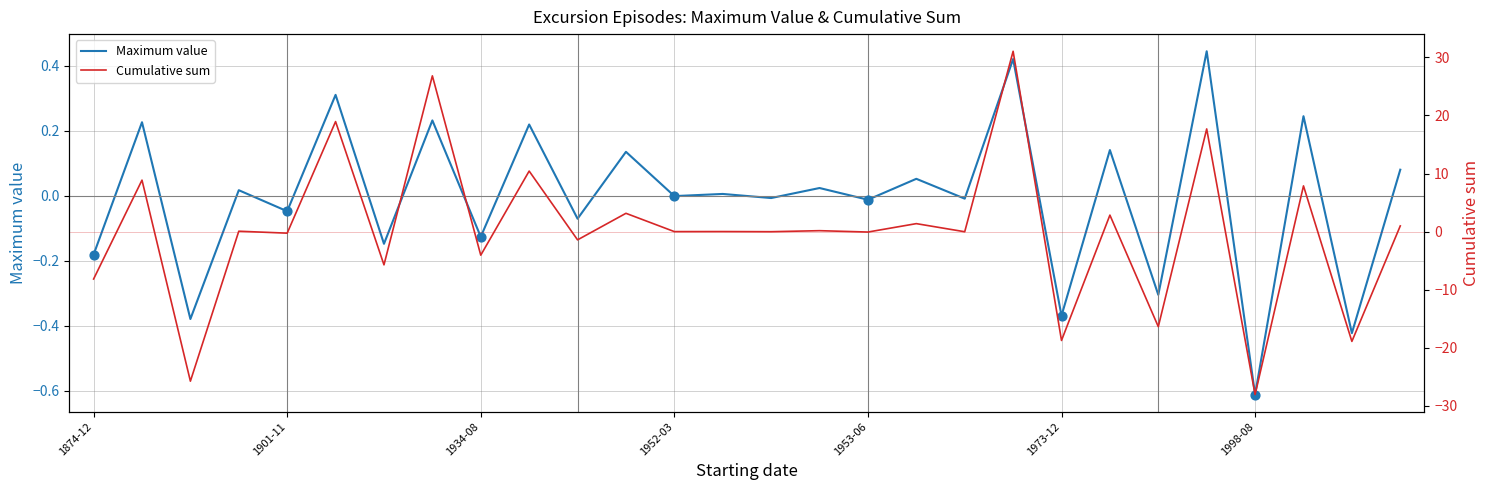

At which category is the sum across all series the highest?

19